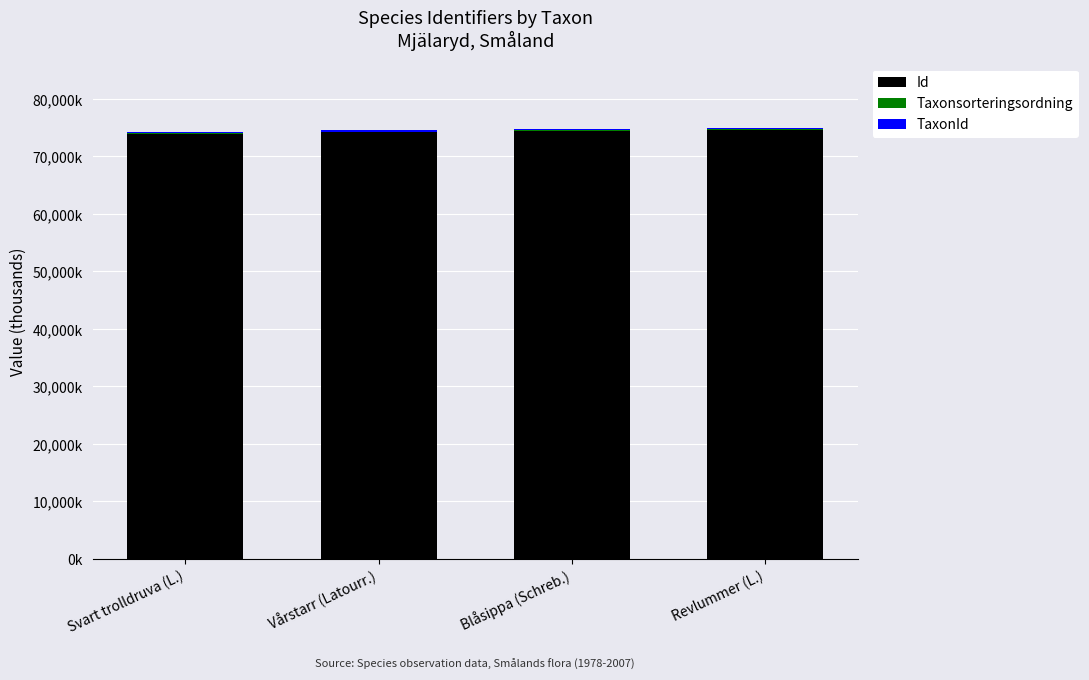

Are the bars grouped side by side (vs. stacked)?

No